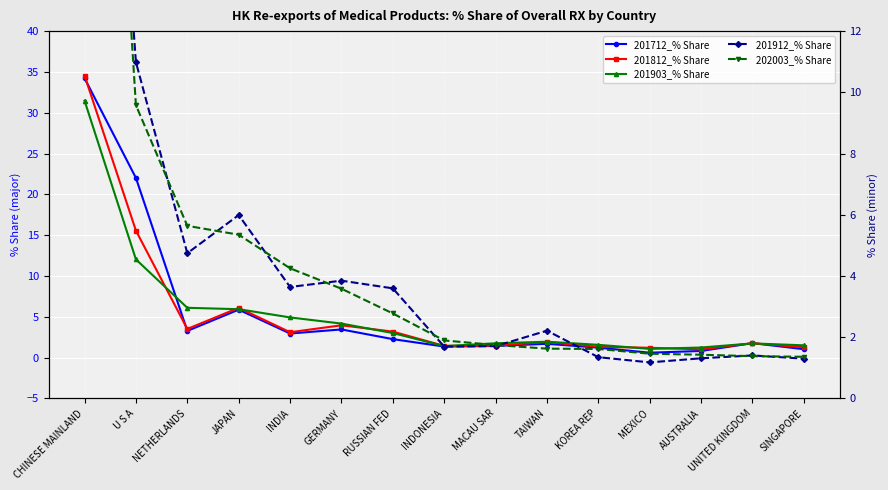

The value of 201912_% Share at CHINESE MAINLAND is 34.1. True or false?

True